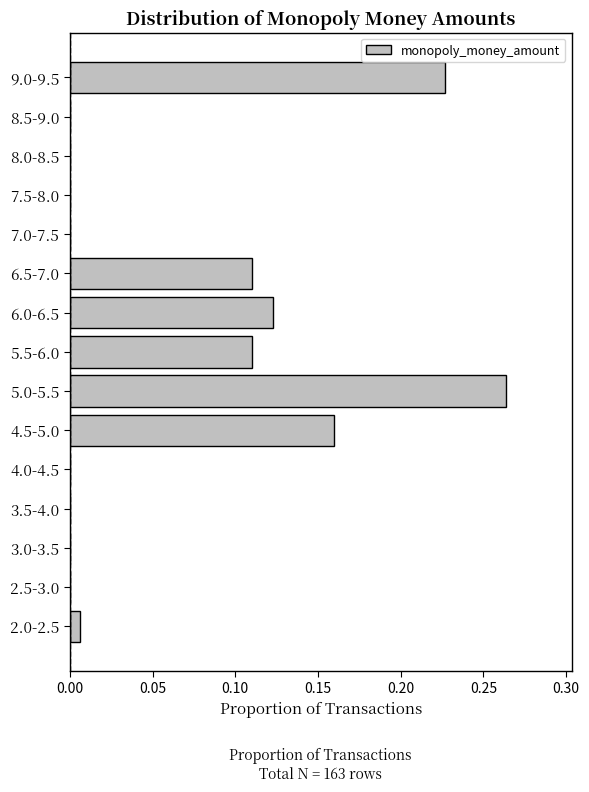

Between 4.0-4.5 and 2.0-2.5, which is larger?

2.0-2.5